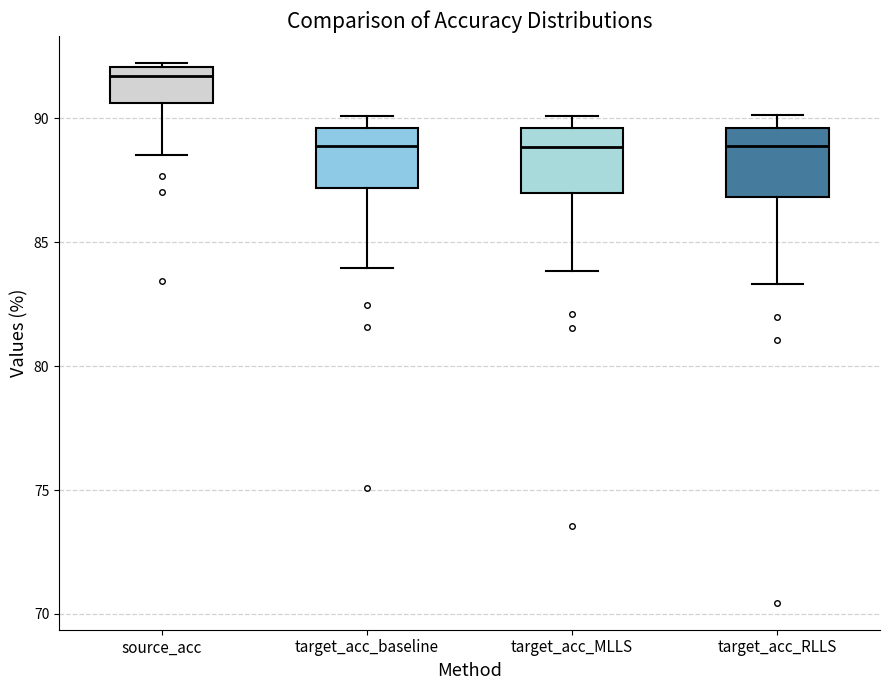

Reading left to right, read every box against the y-axis: the position of its median line, the range the box covers, and the ends of its whiskers. The values are not printed on the chart, so give them approximately, as read against the axis.

source_acc: median 91.5, box 90.5 to 92.0, whiskers 88.5 to 92.0
target_acc_baseline: median 89.0, box 87.0 to 89.5, whiskers 84.0 to 90.0
target_acc_MLLS: median 89.0, box 87.0 to 89.5, whiskers 84.0 to 90.0
target_acc_RLLS: median 89.0, box 87.0 to 89.5, whiskers 83.5 to 90.0